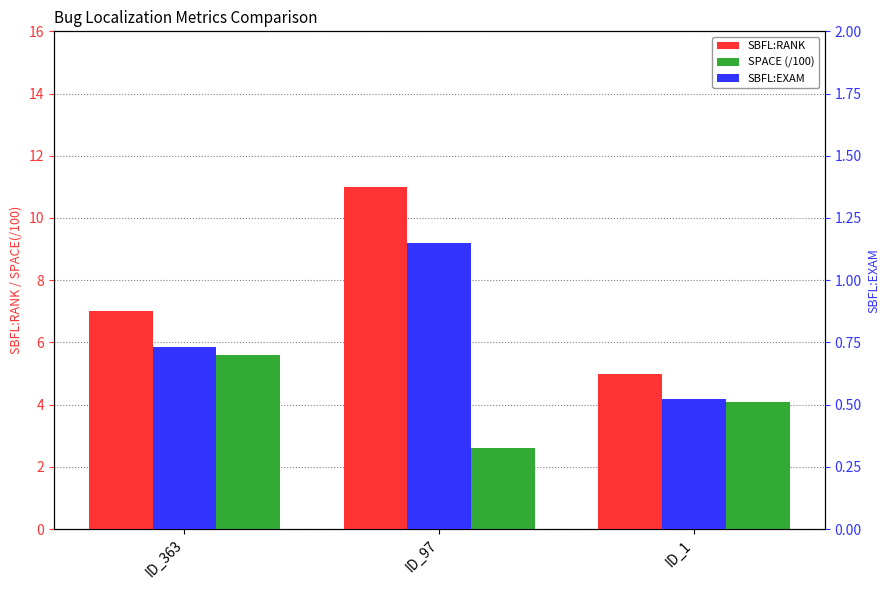

What is the difference between the highest and lowest values at ID_1?

4.5